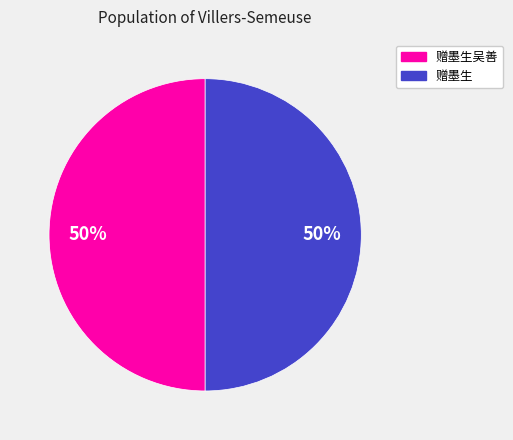

What percentage is the 赠墨生吴善 slice, to the nearest percent?

50%